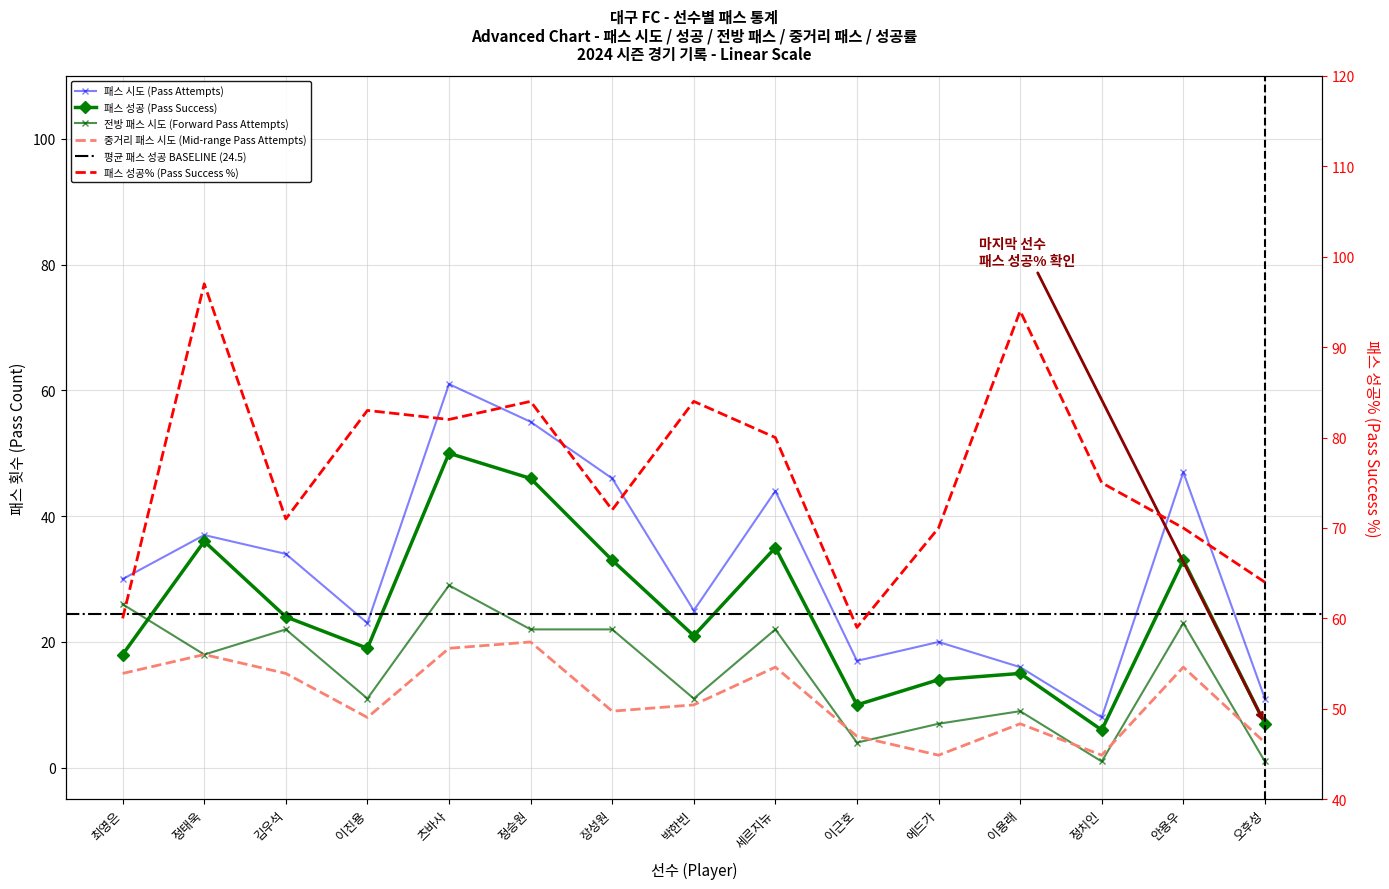

Reading left to right, transcribe all the data shown in this chart.

패스 시도: 최영은=30	정태욱=37	김우석=34	이진용=23	츠바사=61	정승원=55	장성원=46	박한빈=25	세르지뉴=44	이근호=17	에드가=20	이용래=16	정치인=8	안용우=47	오후성=11
패스 성공: 최영은=18	정태욱=36	김우석=24	이진용=19	츠바사=50	정승원=46	장성원=33	박한빈=21	세르지뉴=35	이근호=10	에드가=14	이용래=15	정치인=6	안용우=33	오후성=7
패스 성공%: 최영은=60	정태욱=97	김우석=71	이진용=83	츠바사=82	정승원=84	장성원=72	박한빈=84	세르지뉴=80	이근호=59	에드가=70	이용래=94	정치인=75	안용우=70	오후성=64
전방 패스 시도: 최영은=26	정태욱=18	김우석=22	이진용=11	츠바사=29	정승원=22	장성원=22	박한빈=11	세르지뉴=22	이근호=4	에드가=7	이용래=9	정치인=1	안용우=23	오후성=1
중거리 패스 시도: 최영은=15	정태욱=18	김우석=15	이진용=8	츠바사=19	정승원=20	장성원=9	박한빈=10	세르지뉴=16	이근호=5	에드가=2	이용래=7	정치인=2	안용우=16	오후성=4